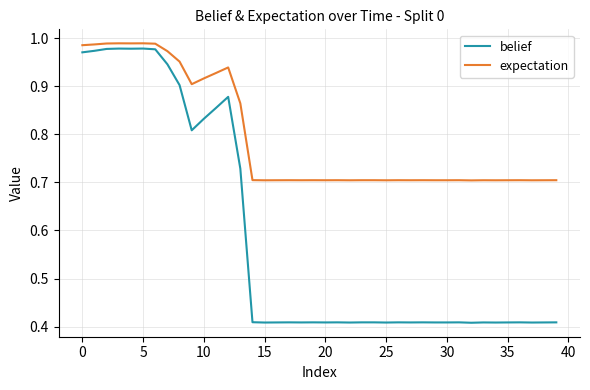

Which series has the largest total across all categories?

expectation